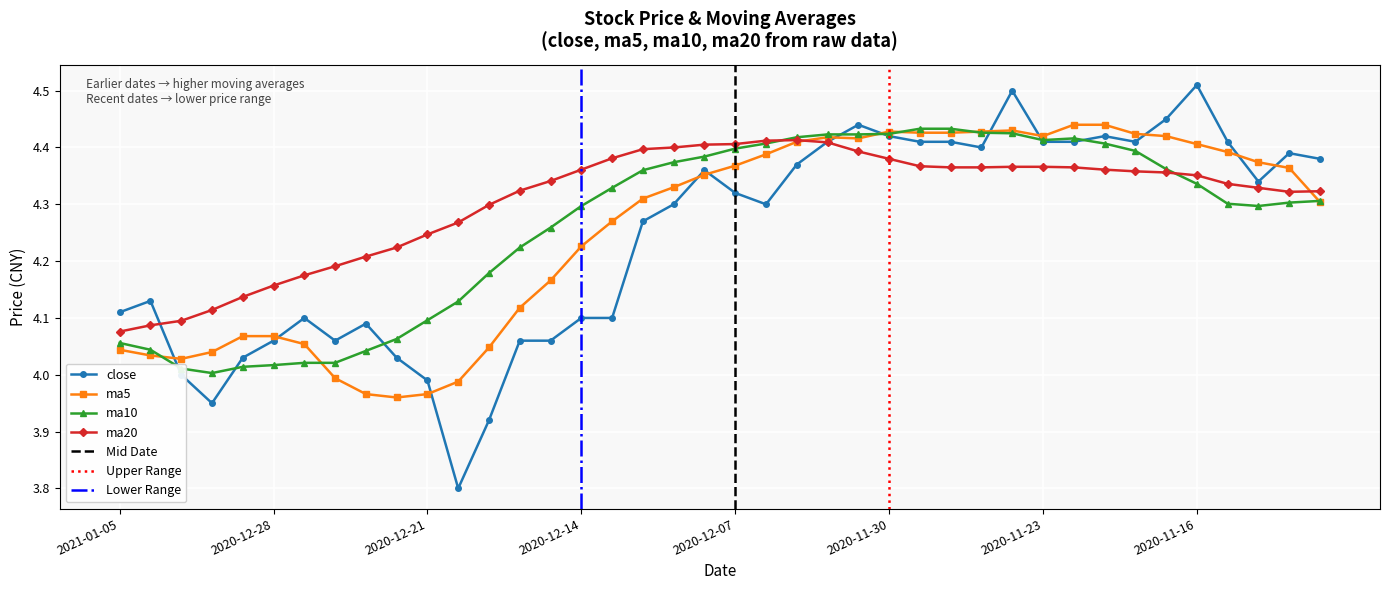

Which series changed the most between 2020-12-29 and 2020-12-22?

ma5